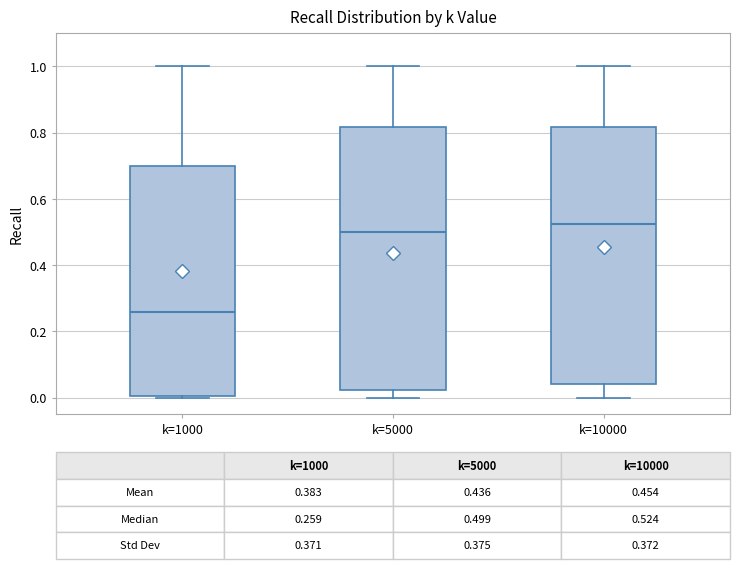

Which box's median line is the lowest?

k=1000